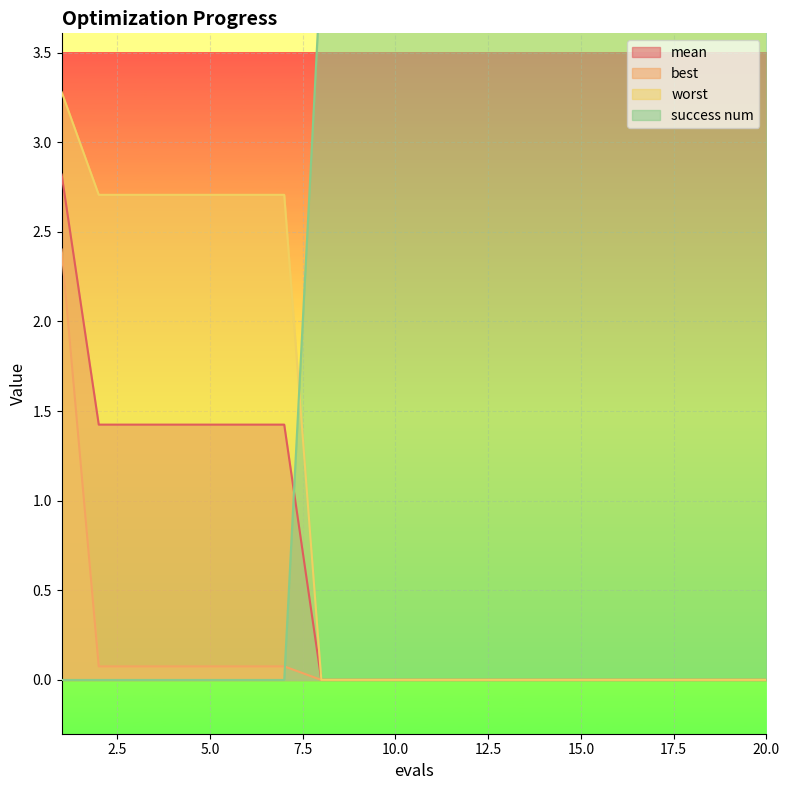

True or false: best has more than 1 points higher than both neighbors.

False